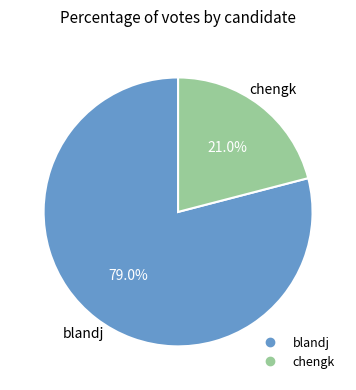

The chengk slice represents 21% of the pie. True or false?

True